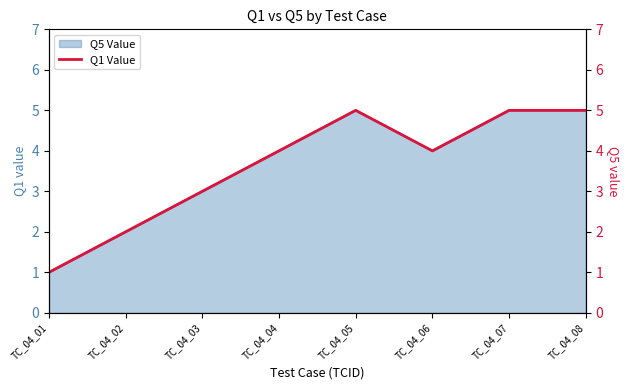

At which category does the chart reach its peak across all series?

TC_04_05